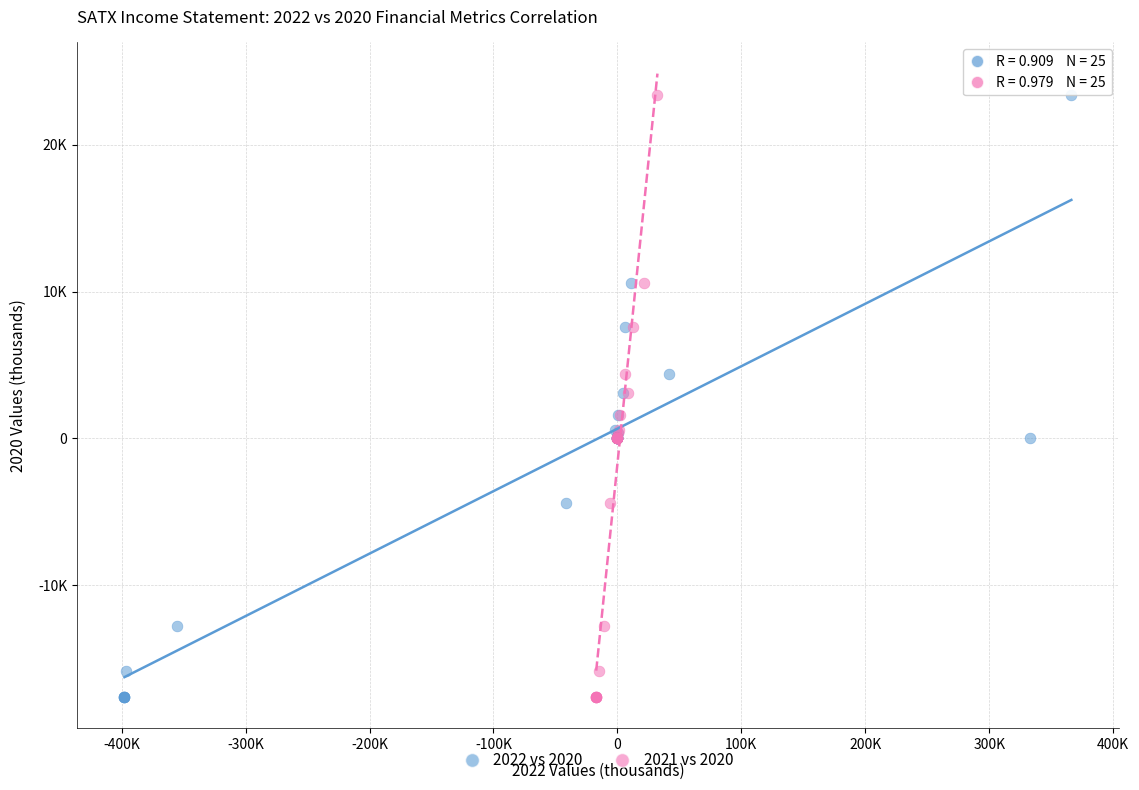

What are all the series names shown in the legend?

2022 vs 2020, 2021 vs 2020